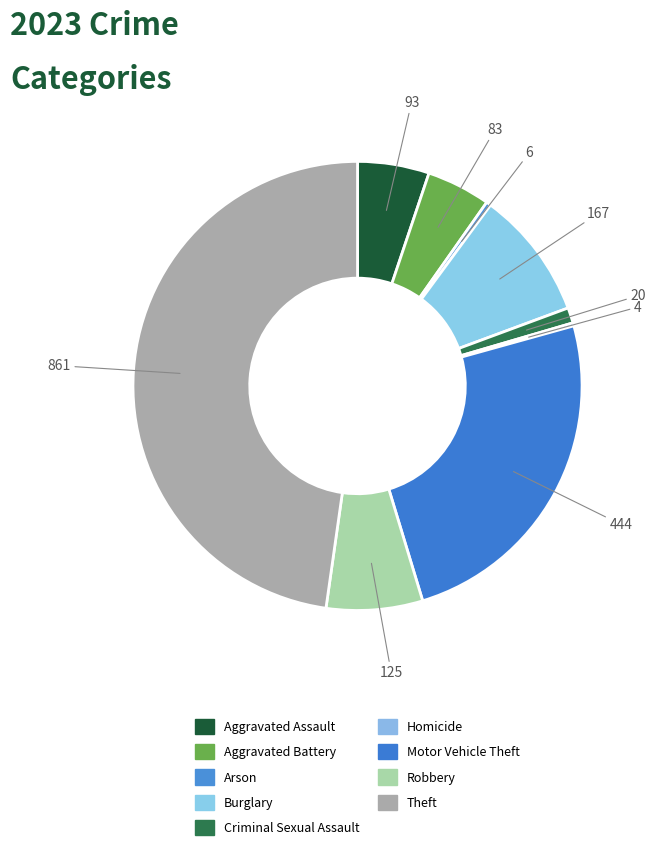

To the nearest percent, what is the average slice percentage?

11%